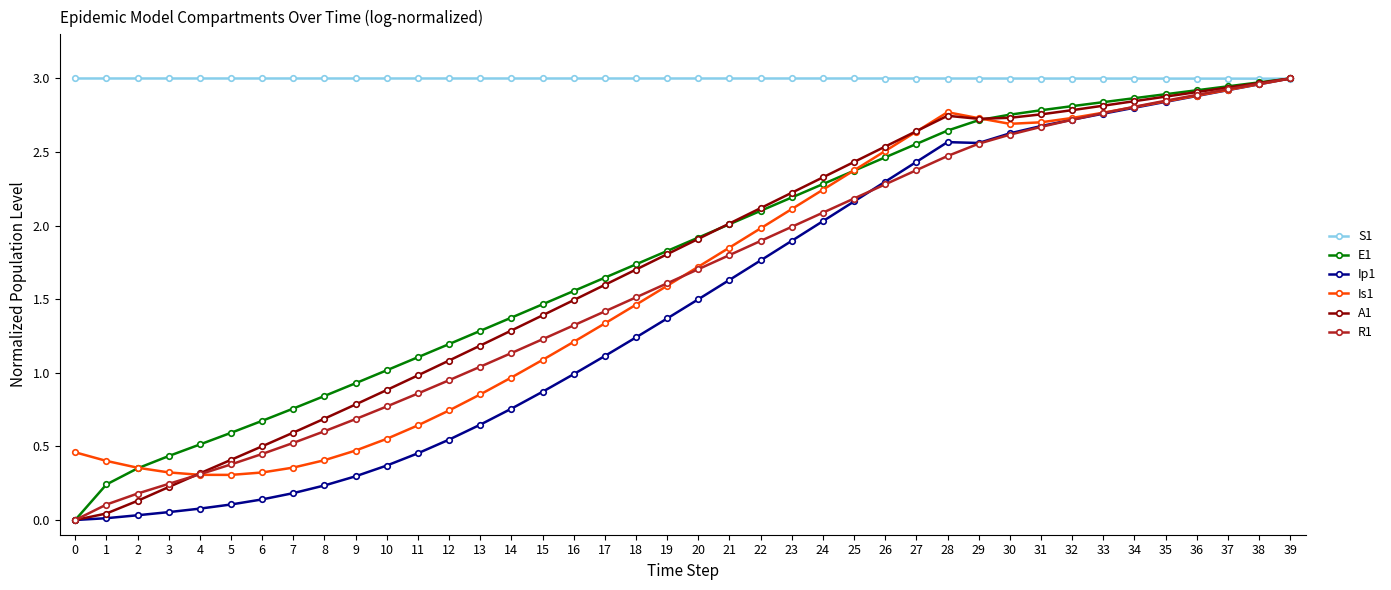

The value of Is1 at 9 is 0.2. True or false?

False